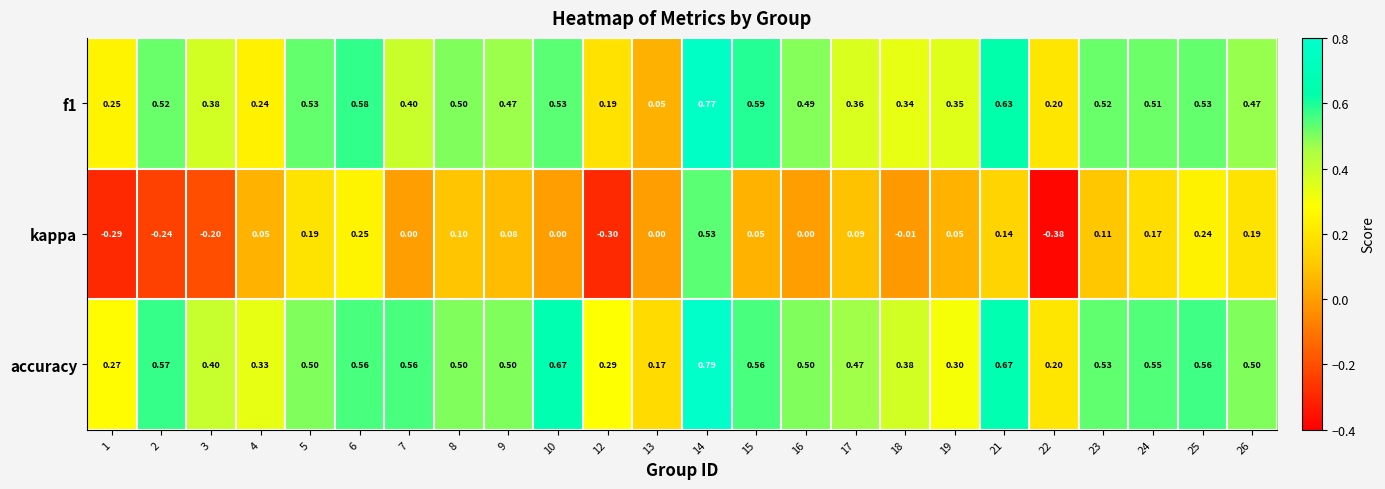

Rank the series at 26 from lowest to highest value.

kappa, f1, accuracy